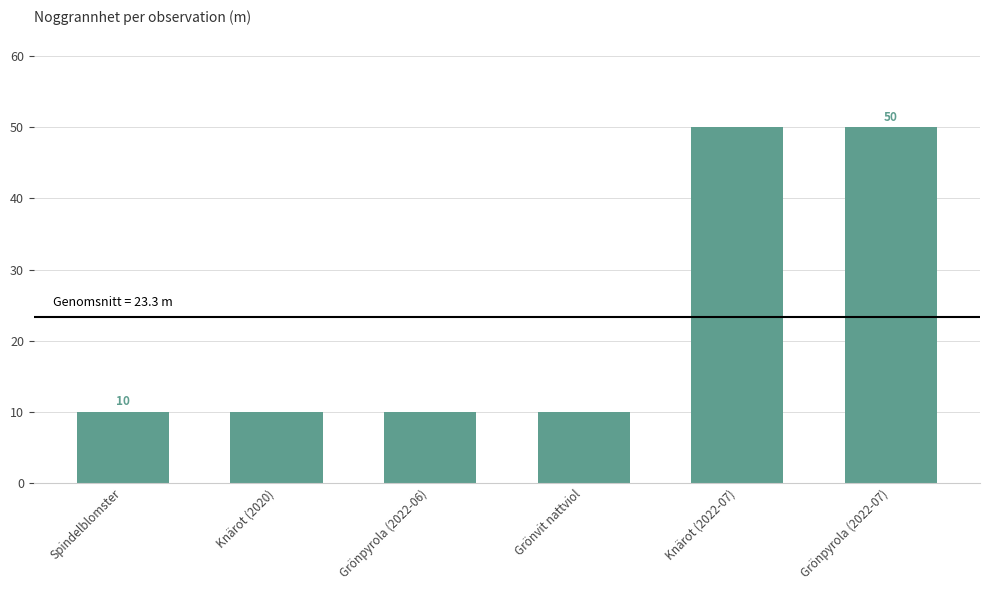

Is it true that the value at Grönpyrola (2022-06) is 10?

True